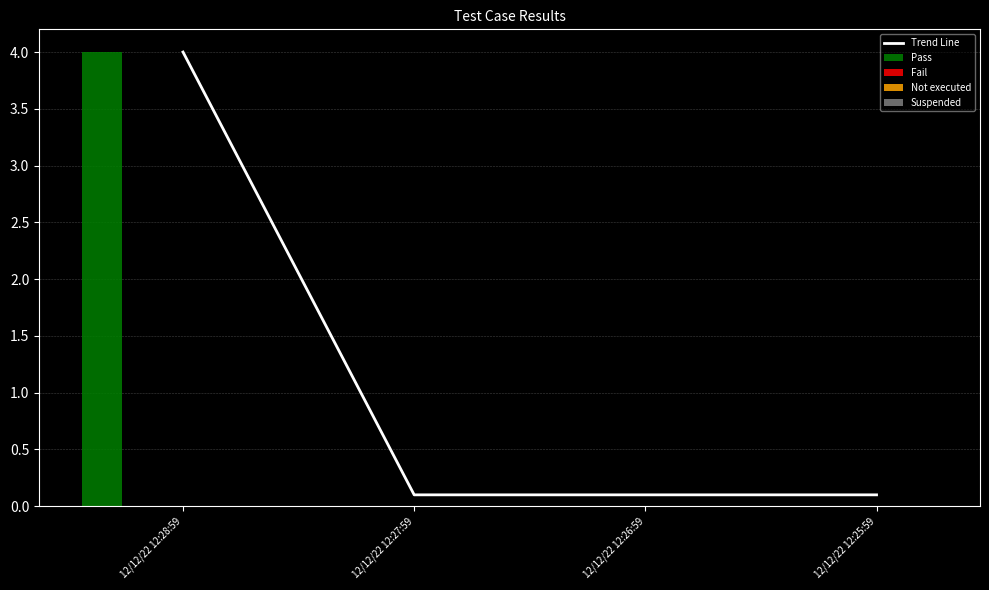

What is the label of the 3rd bar from the left?

12/12/22 12:26:59